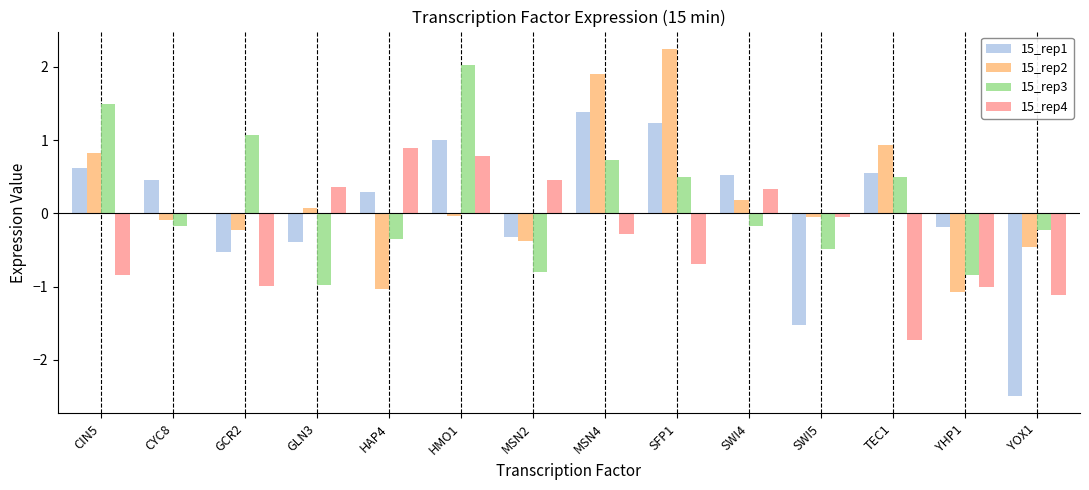

Which series has the largest range (max minus min)?

15_rep1